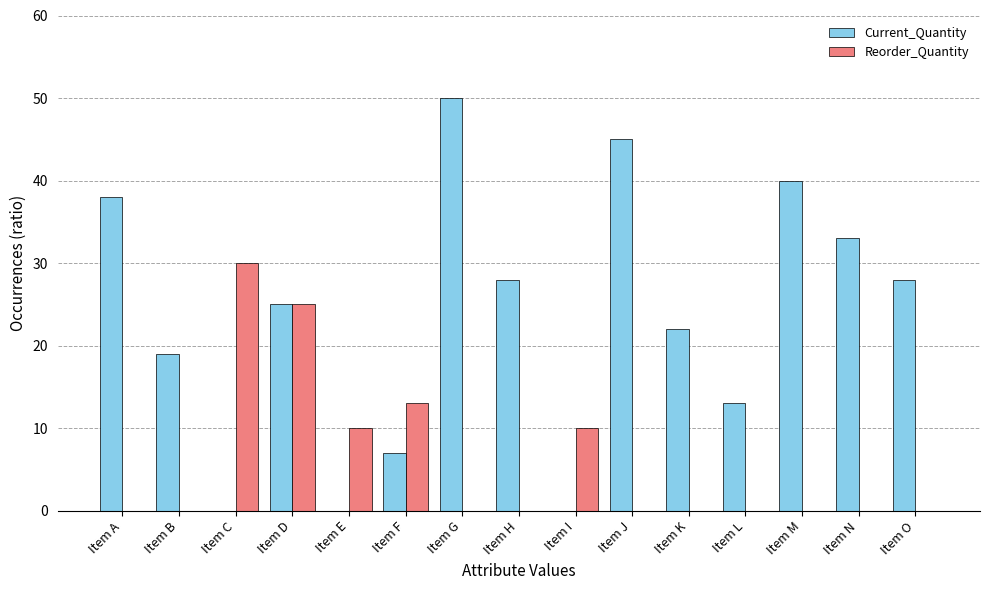

Between Item H and Item I, which series saw the biggest shift?

Current_Quantity